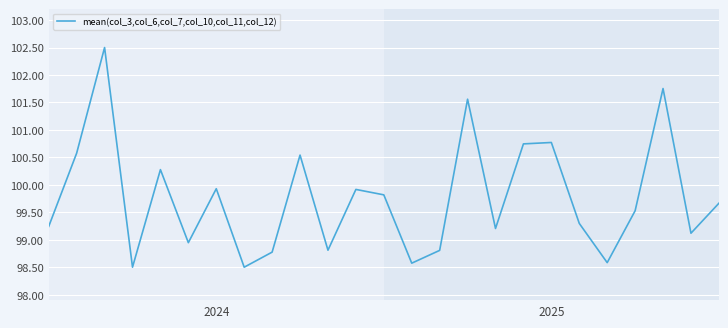

What is the smallest value displayed?

98.5